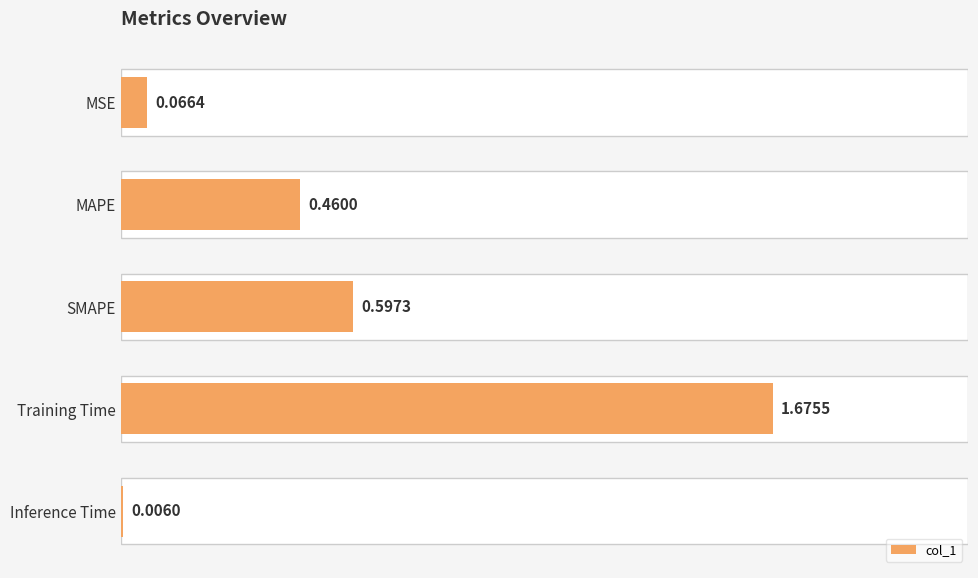

What position from the right is Training Time?

2